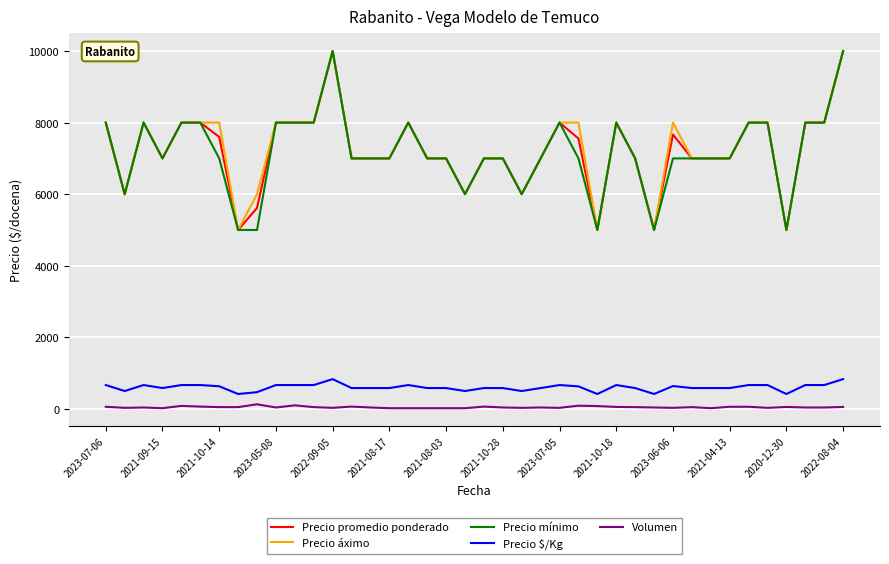

How many series are shown in this chart?

5